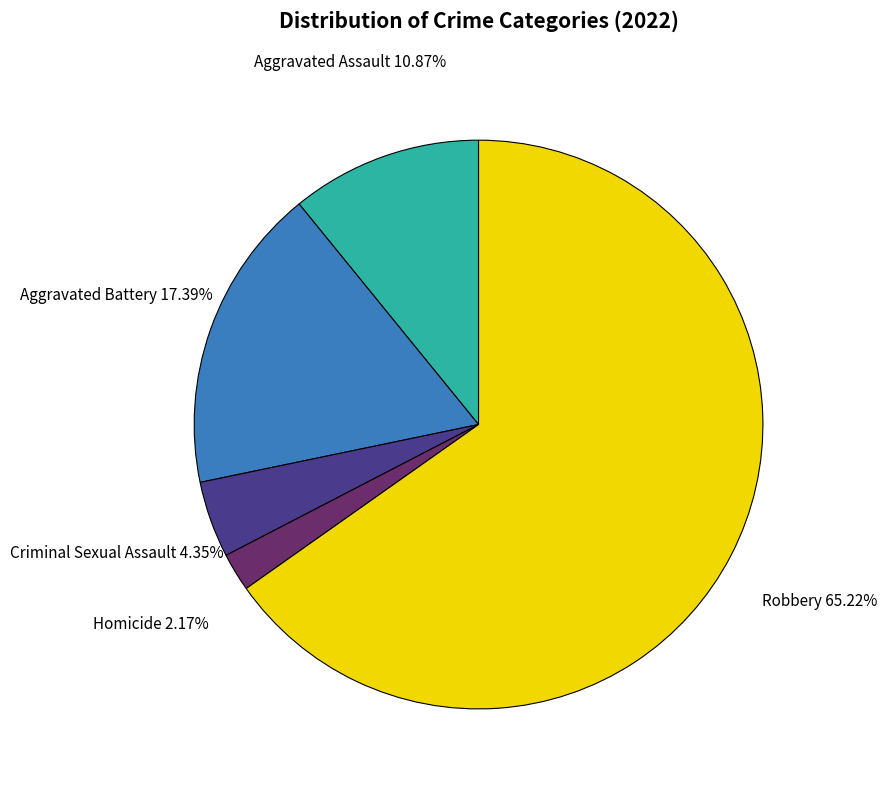

How many segments does this pie chart have?

5